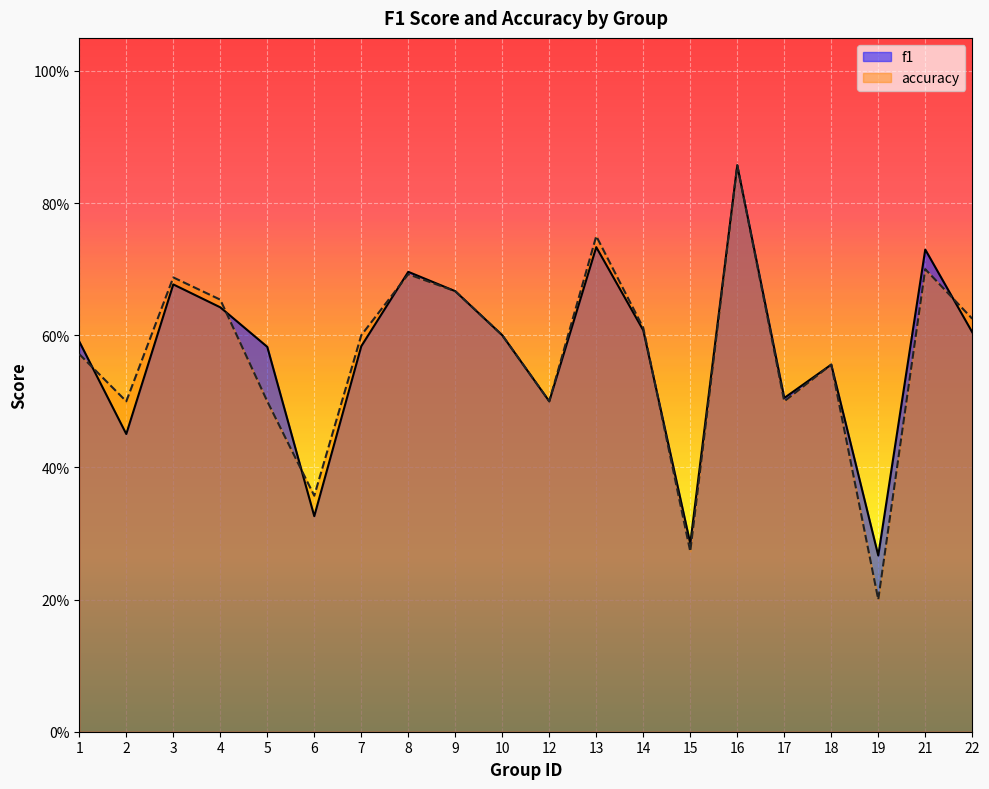

Rank the categories by f1 value from highest to lowest.

16, 13, 21, 8, 3, 9, 4, 14, 22, 10, 1, 7, 5, 18, 17, 12, 2, 6, 15, 19